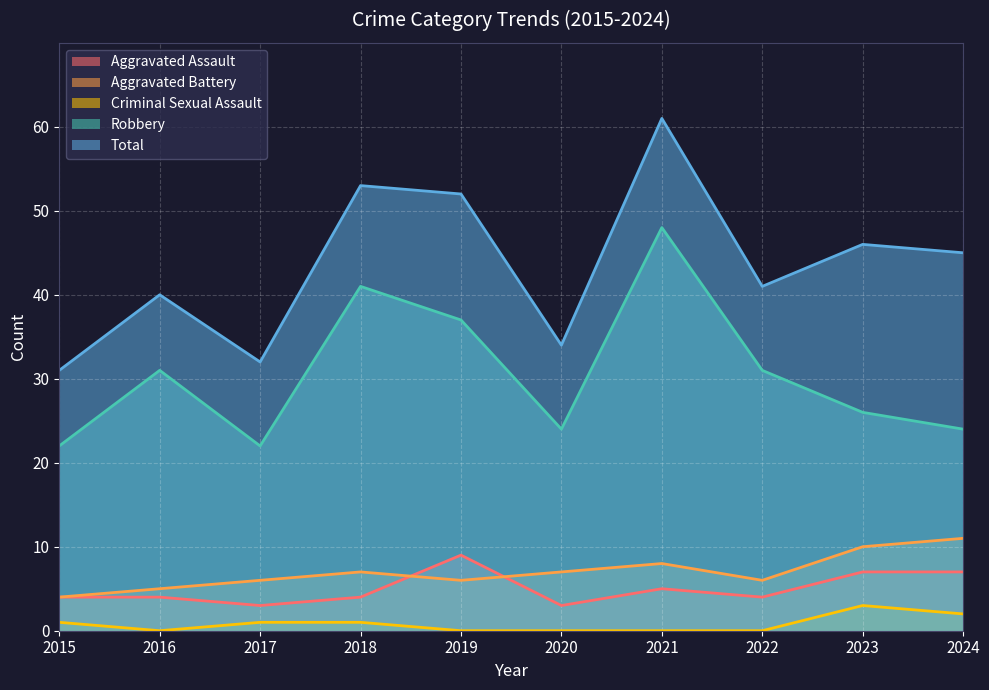

Reading left to right, transcribe all the data shown in this chart.

Aggravated Assault: 4	4	3	4	9	3	5	4	7	7
Aggravated Battery: 4	5	6	7	6	7	8	6	10	11
Criminal Sexual Assault: 1	0	1	1	0	0	0	0	3	2
Robbery: 22	31	22	41	37	24	48	31	26	24
Total: 31	40	32	53	52	34	61	41	46	45